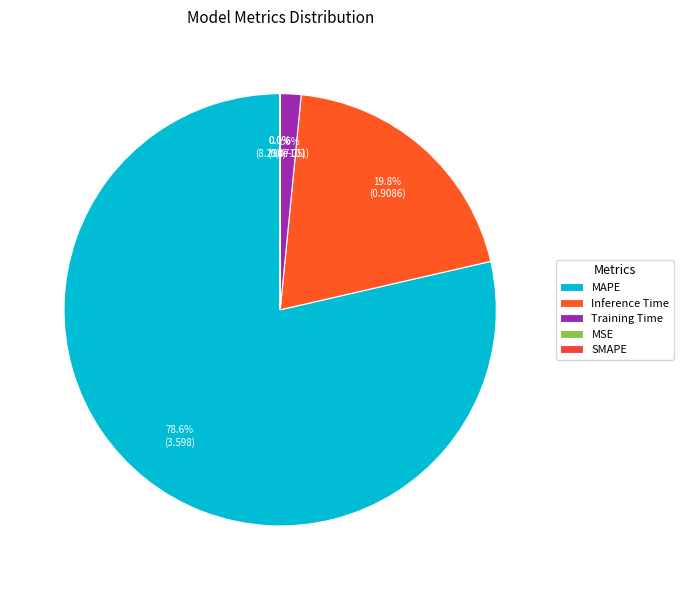

To the nearest percent, what percentage of the pie is Training Time?

2%